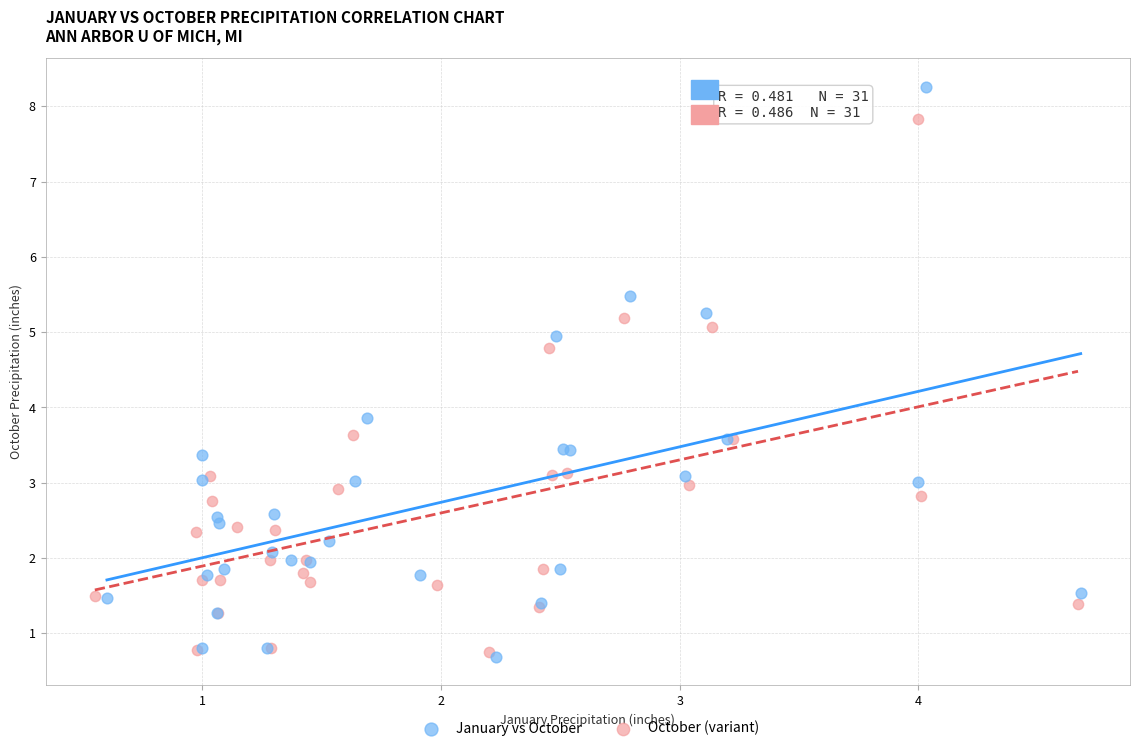

Which series reaches the maximum Y coordinate?

January vs October